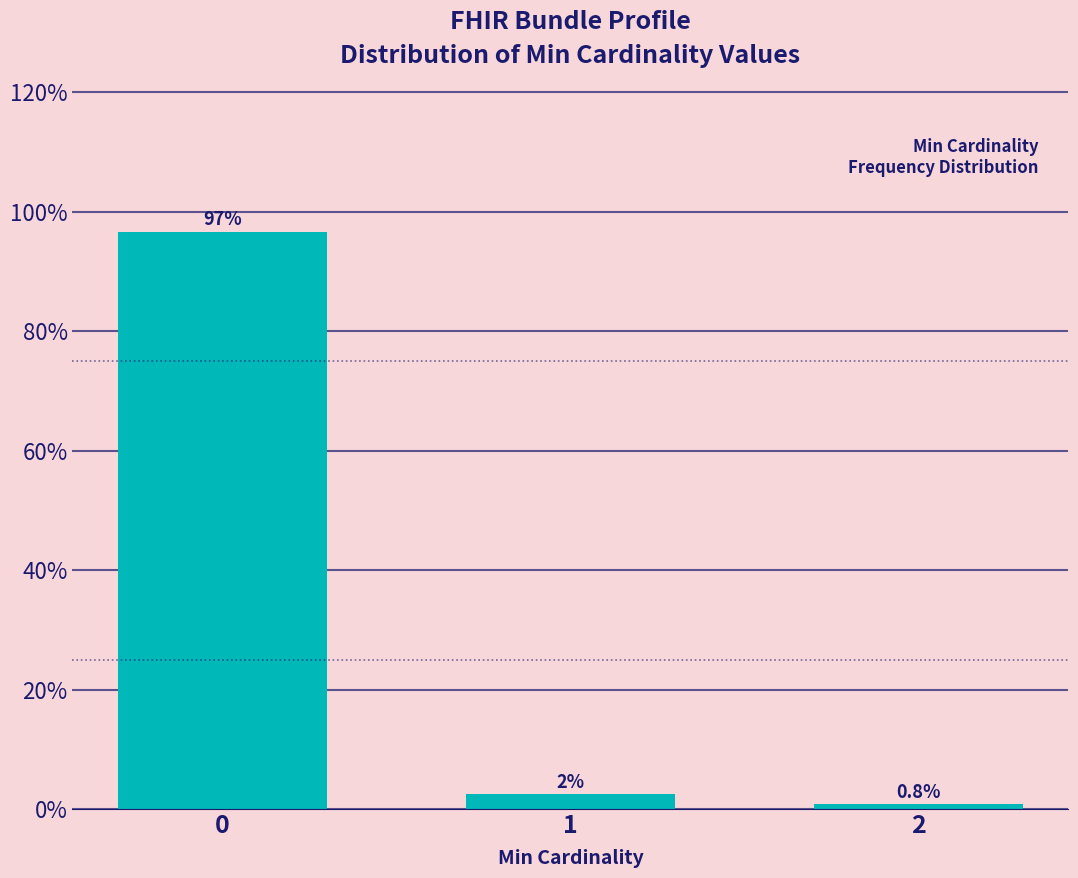

Reading left to right, list all the values displayed in this chart.

96.7	2.5	0.8